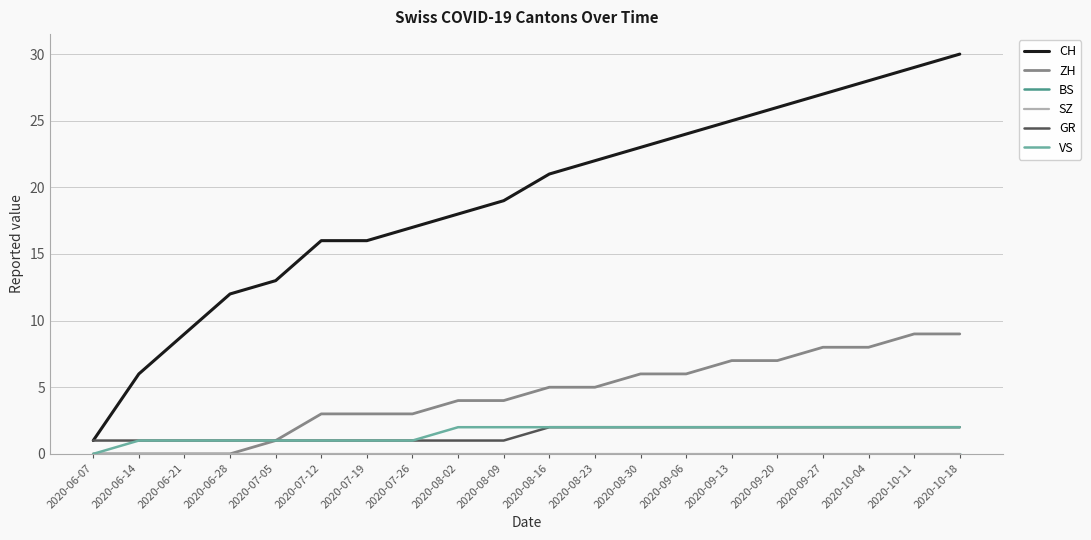

Is this an area chart (filled region under the line)?

No